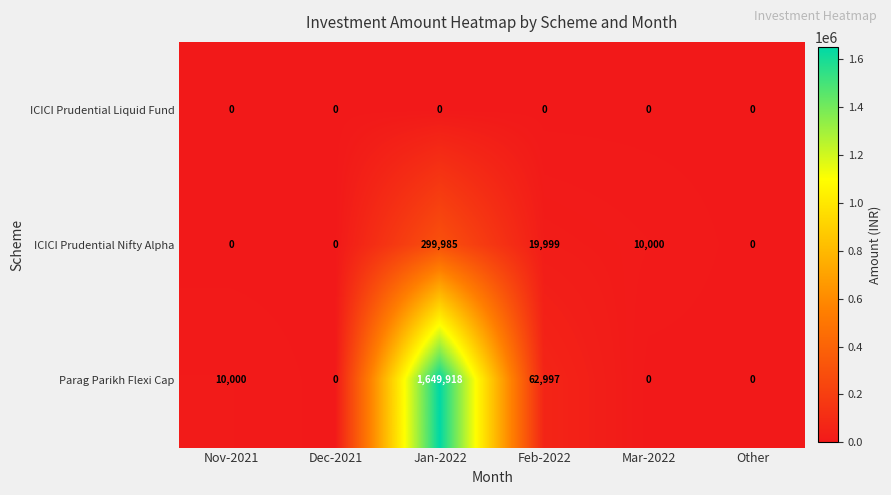

What is the total value across all series at Mar-2022?

10000